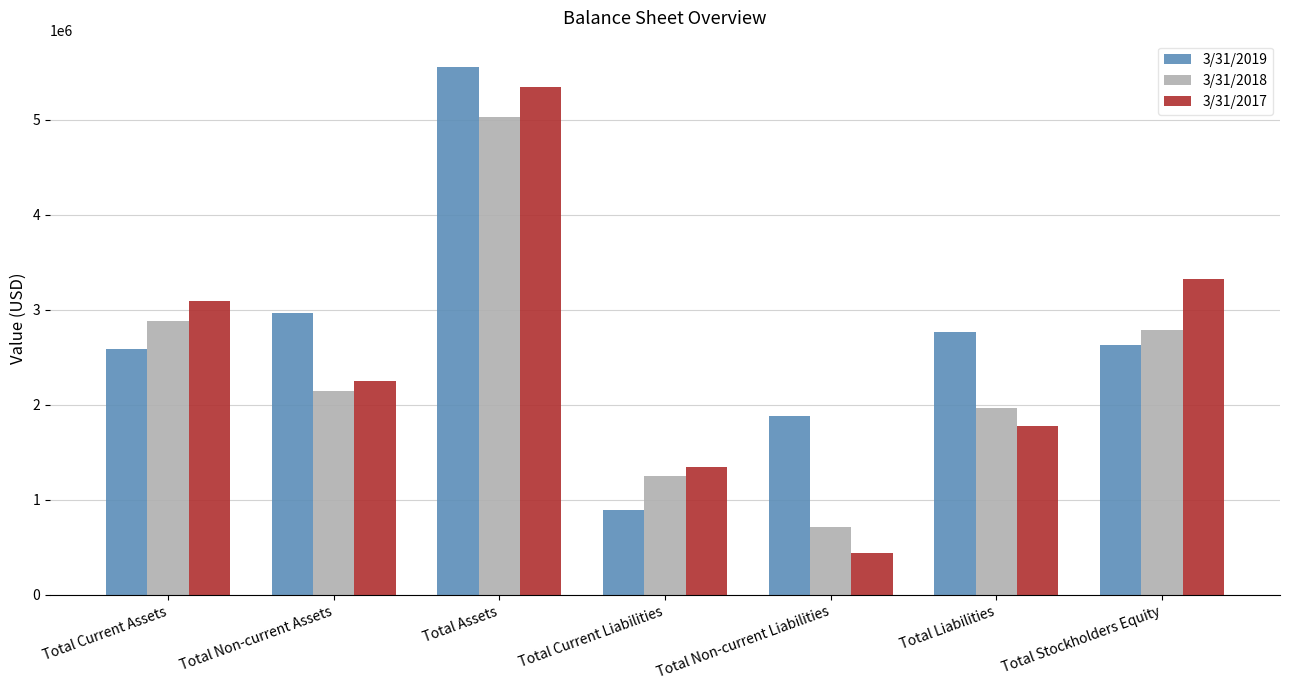

At how many categories does at least one series exceed 2056921?

5